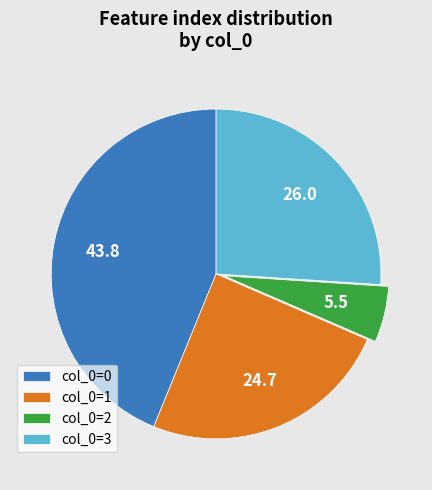

How many slices are in this pie chart?

4